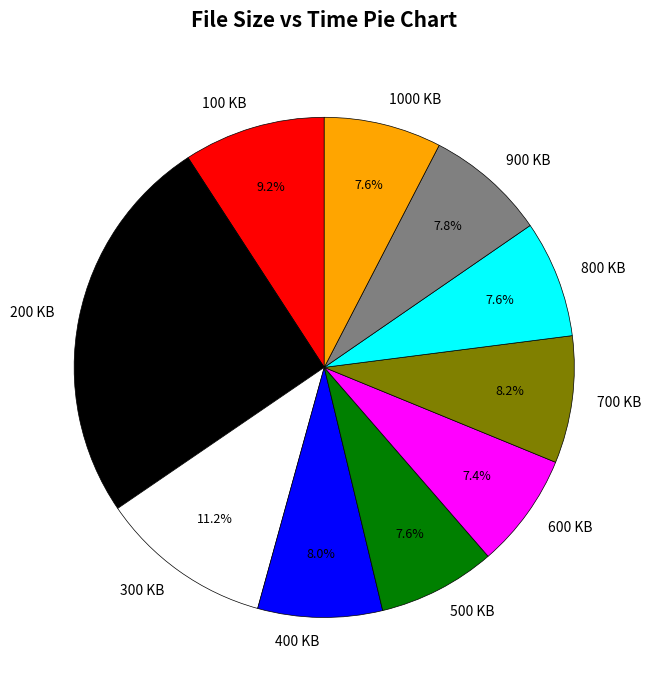

Does 900 KB represent more than half of the total?

No